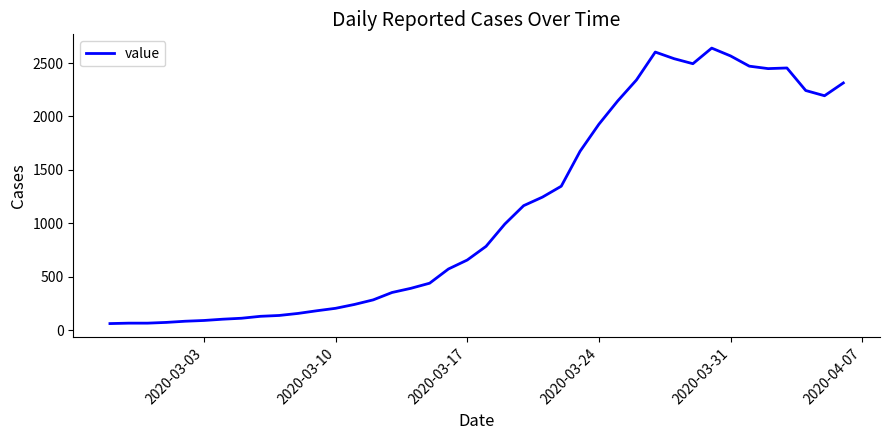

What is the greatest value displayed?

2640